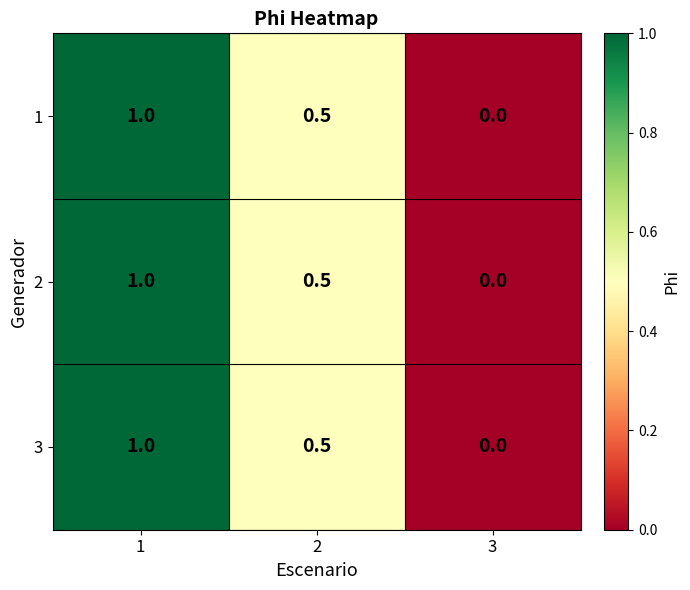

The 1 series shows 0.6 at 3. True or false?

False